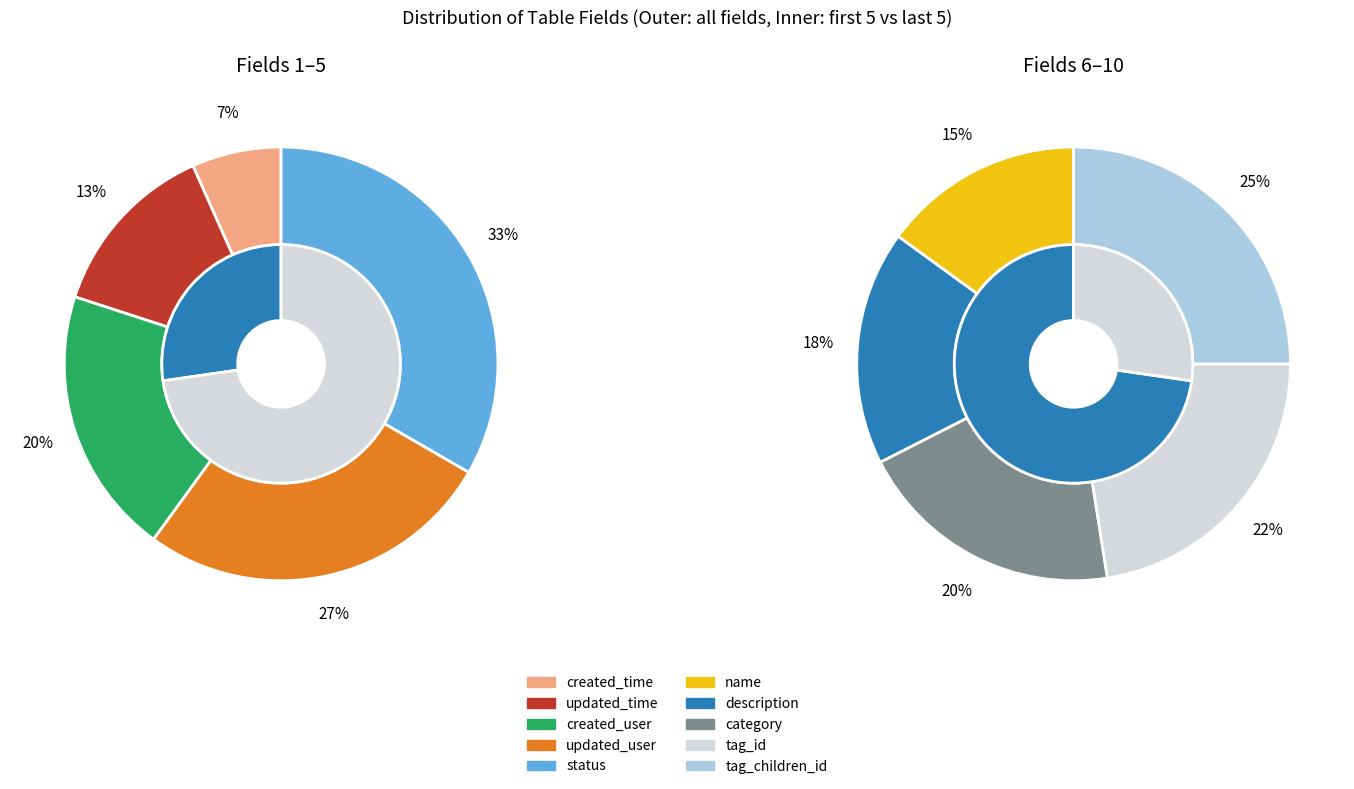

Count the number of slices in the pie.

10